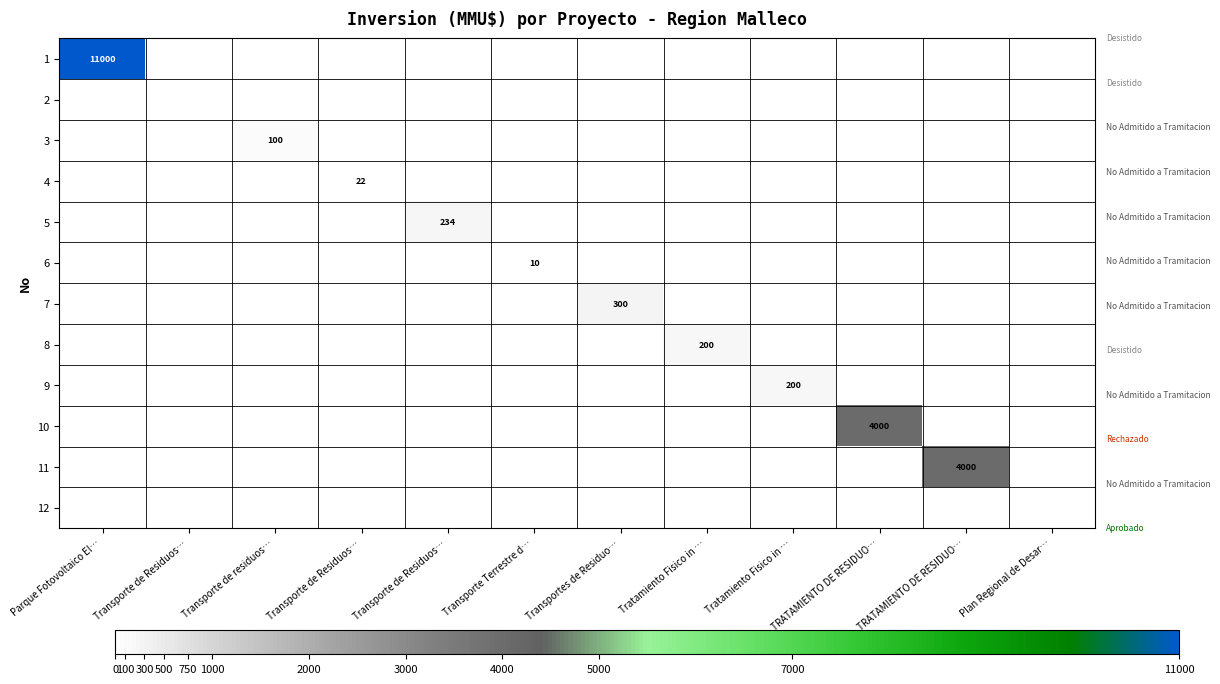

At how many categories does at least one series exceed 1686?

3